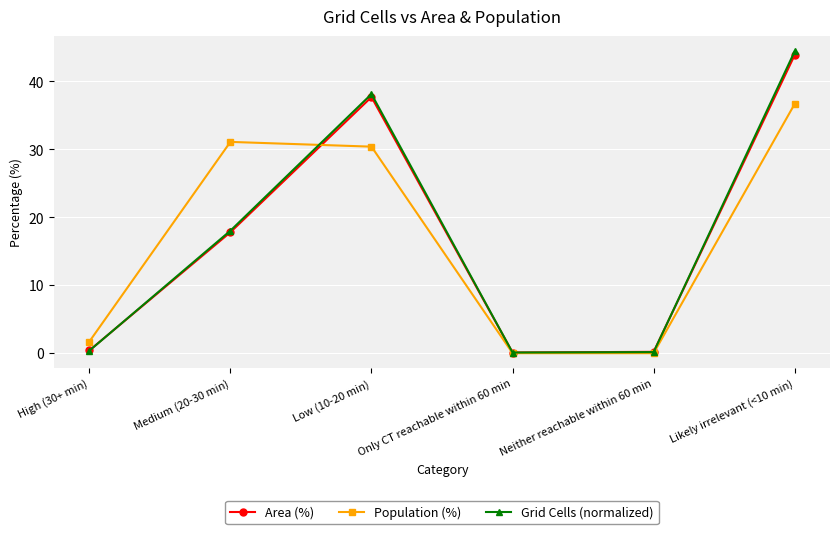

Where does the Area (%) series first go above 17?

Medium (20-30 min)